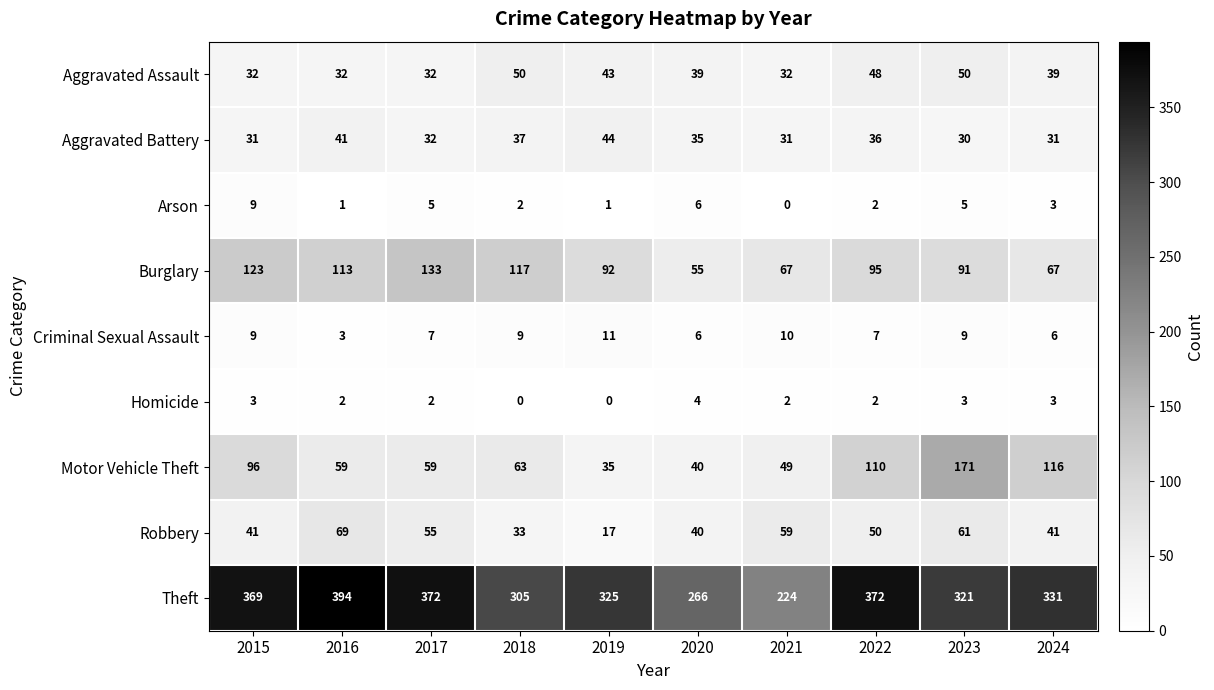

What is the difference between the second highest and second lowest values in the Motor Vehicle Theft series?

76